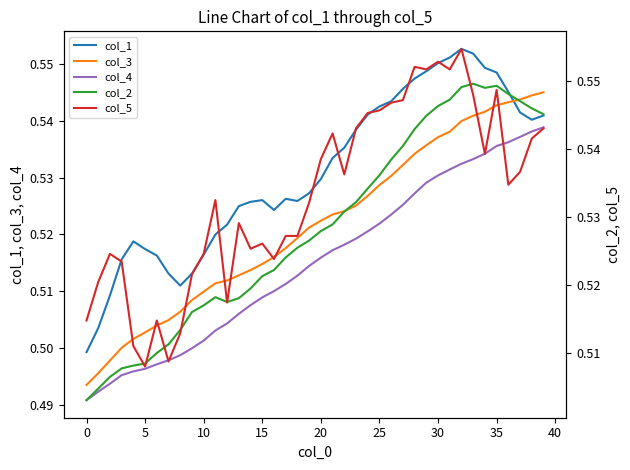

Reading left to right, transcribe all the data shown in this chart.

col_1: 0.5	0.5	0.5	0.5	0.5	0.5	0.5	0.5	0.5	0.5	0.5	0.5	0.5	0.5	0.5	0.5	0.5	0.5	0.5	0.5	0.5	0.5	0.5	0.5	0.5	0.5	0.5	0.5	0.5	0.5	0.6	0.6	0.6	0.6	0.5	0.5	0.5	0.5	0.5	0.5
col_3: 0.5	0.5	0.5	0.5	0.5	0.5	0.5	0.5	0.5	0.5	0.5	0.5	0.5	0.5	0.5	0.5	0.5	0.5	0.5	0.5	0.5	0.5	0.5	0.5	0.5	0.5	0.5	0.5	0.5	0.5	0.5	0.5	0.5	0.5	0.5	0.5	0.5	0.5	0.5	0.5
col_4: 0.5	0.5	0.5	0.5	0.5	0.5	0.5	0.5	0.5	0.5	0.5	0.5	0.5	0.5	0.5	0.5	0.5	0.5	0.5	0.5	0.5	0.5	0.5	0.5	0.5	0.5	0.5	0.5	0.5	0.5	0.5	0.5	0.5	0.5	0.5	0.5	0.5	0.5	0.5	0.5
col_2: 0.5	0.5	0.5	0.5	0.5	0.5	0.5	0.5	0.5	0.5	0.5	0.5	0.5	0.5	0.5	0.5	0.5	0.5	0.5	0.5	0.5	0.5	0.5	0.5	0.5	0.5	0.5	0.5	0.5	0.5	0.5	0.5	0.5	0.5	0.5	0.5	0.5	0.5	0.5	0.5
col_5: 0.5	0.5	0.5	0.5	0.5	0.5	0.5	0.5	0.5	0.5	0.5	0.5	0.5	0.5	0.5	0.5	0.5	0.5	0.5	0.5	0.5	0.5	0.5	0.5	0.5	0.5	0.5	0.5	0.6	0.6	0.6	0.6	0.6	0.5	0.5	0.5	0.5	0.5	0.5	0.5